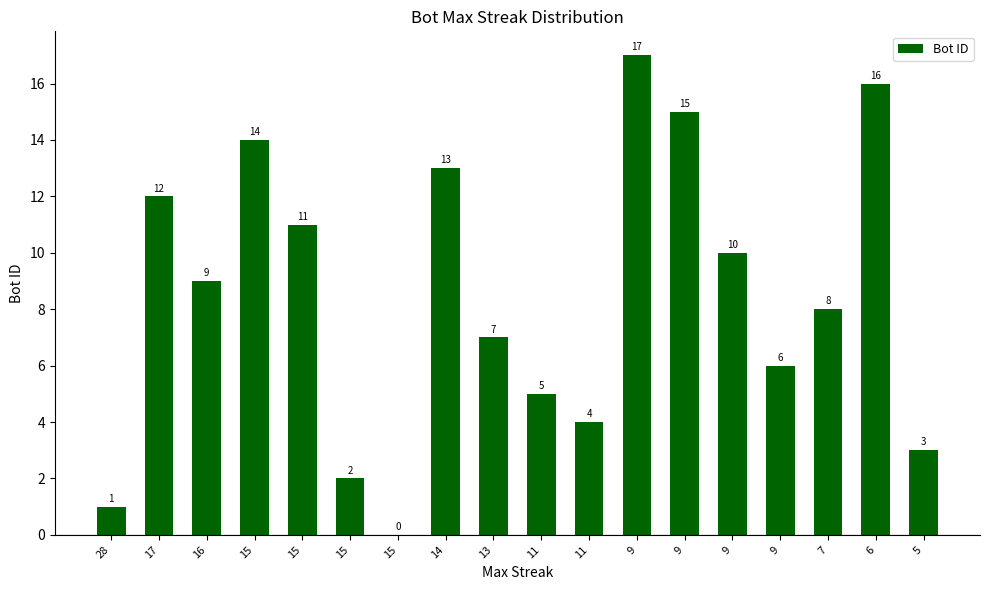

Rank the categories by value from highest to lowest.

9, 6, 9, 15, 14, 17, 15, 9, 16, 7, 13, 9, 11, 11, 5, 15, 28, 15